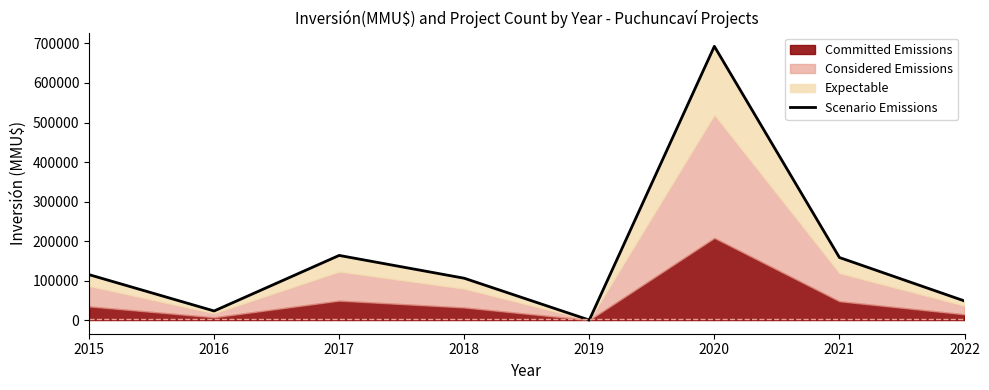

The chart shows a value of 48286 at 2022. True or false?

True